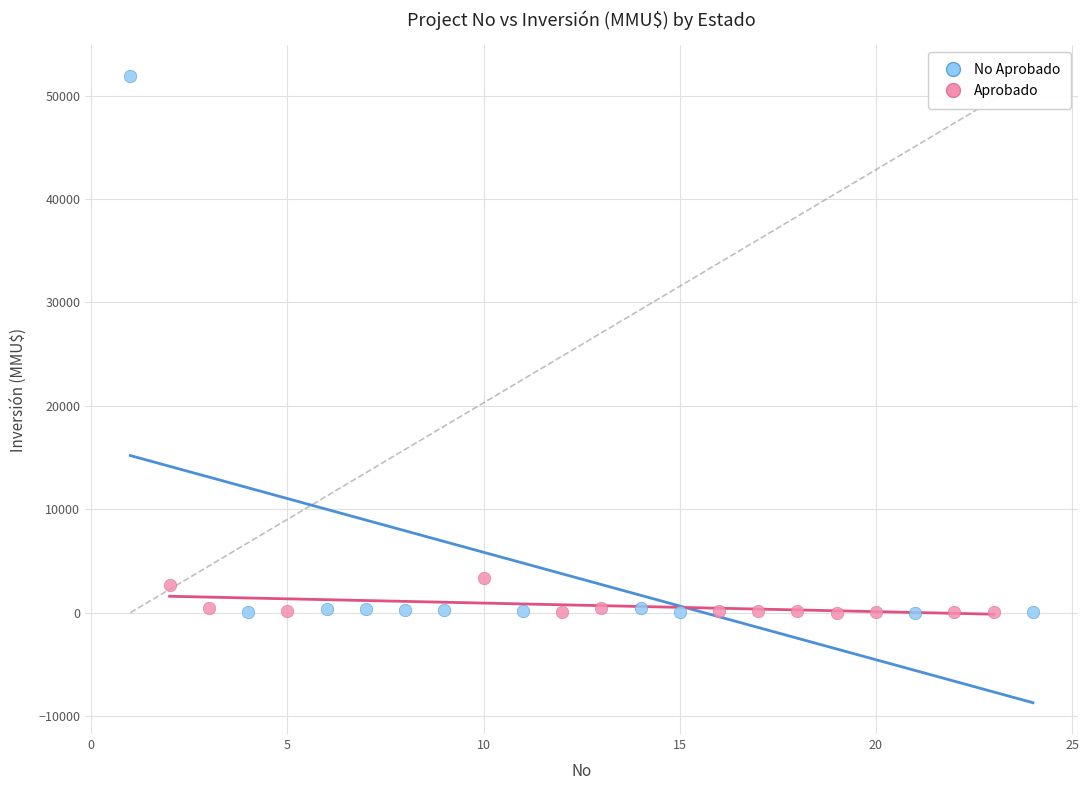

Which series contains the highest Y value?

No Aprobado